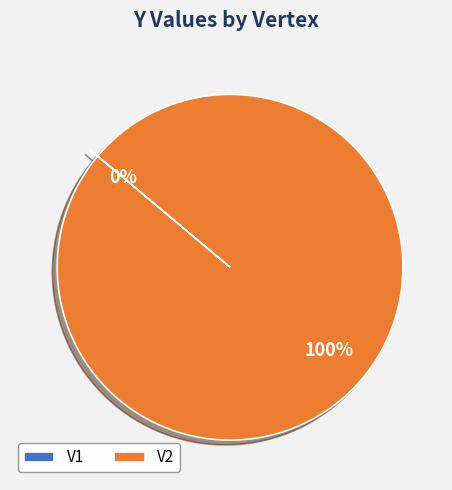

Rank the categories by value from highest to lowest.

V2, V1